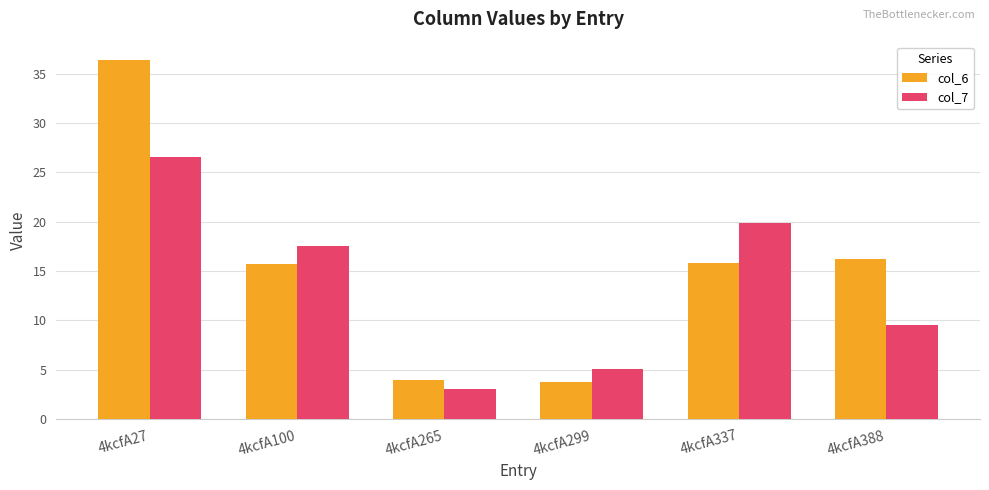

What are all the series names shown in the legend?

col_6, col_7